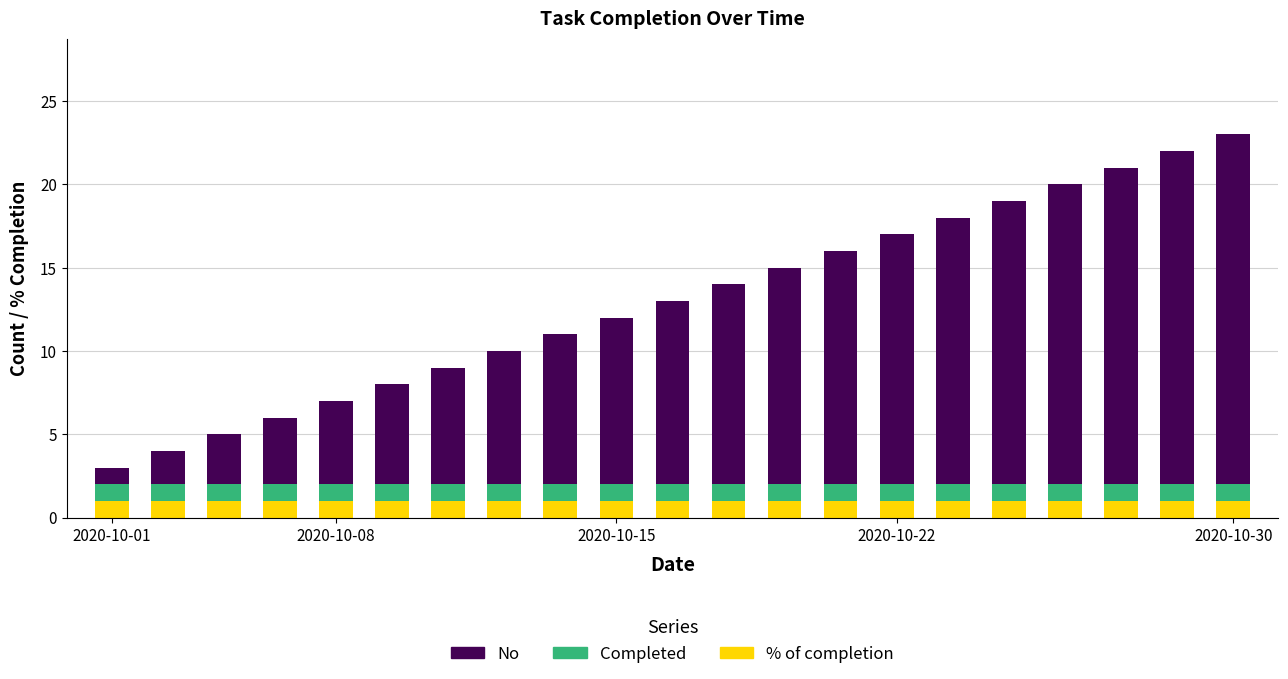

At how many categories does at least one series exceed 16?

5